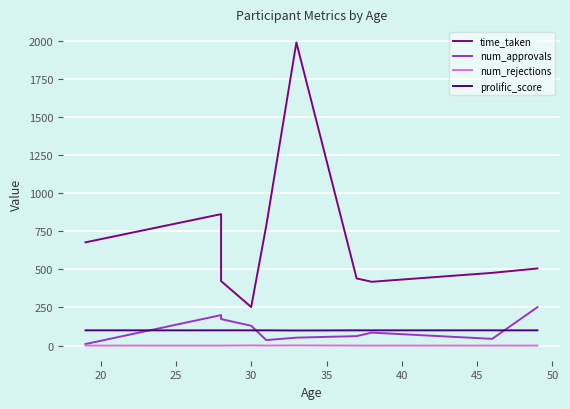

Rank the series by their maximum value, from highest to lowest.

time_taken, num_approvals, prolific_score, num_rejections